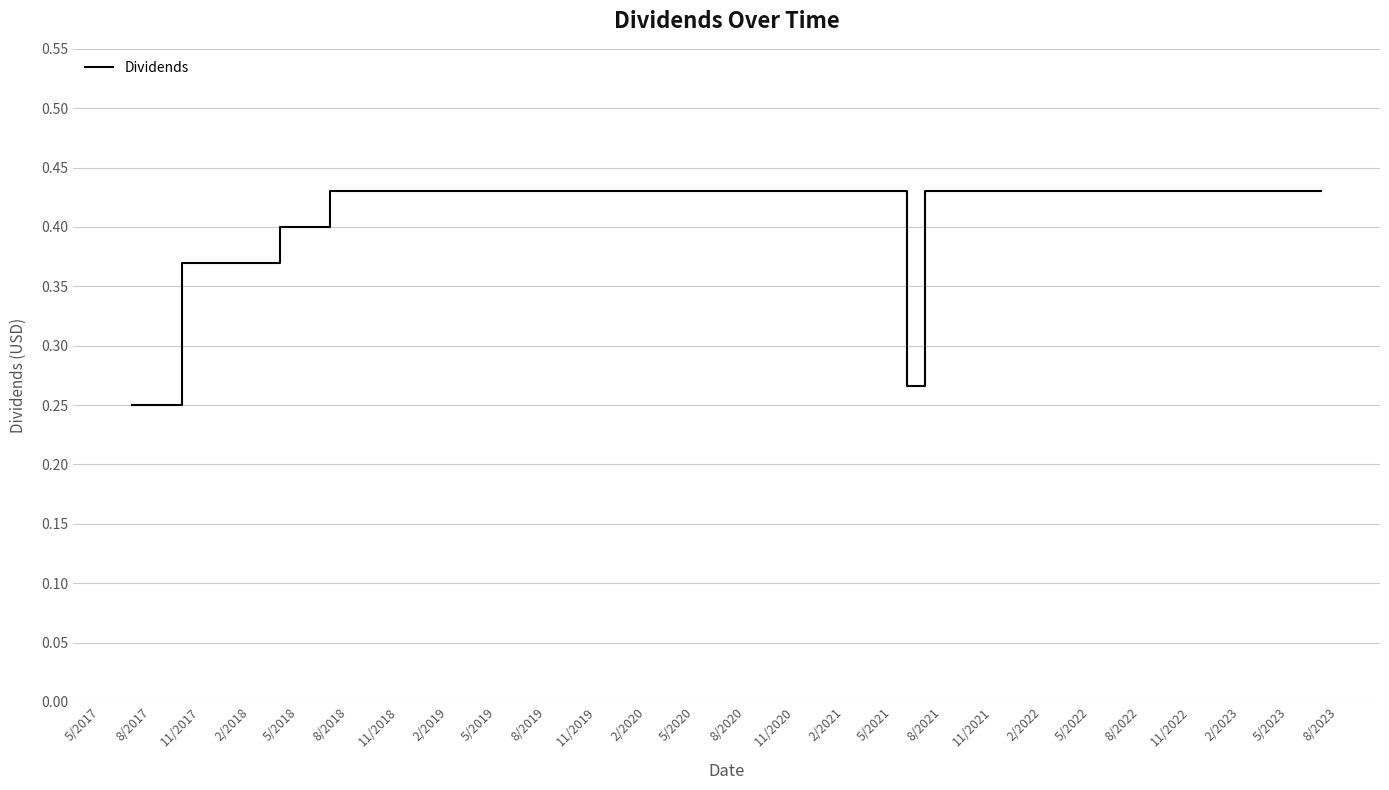

How many lines are shown in the chart?

1